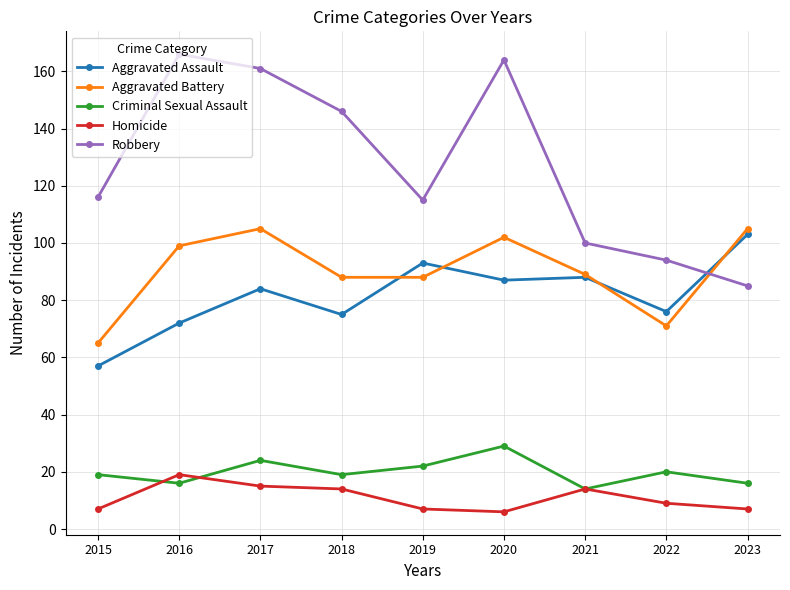

What is the total value across all series at 2023?

316